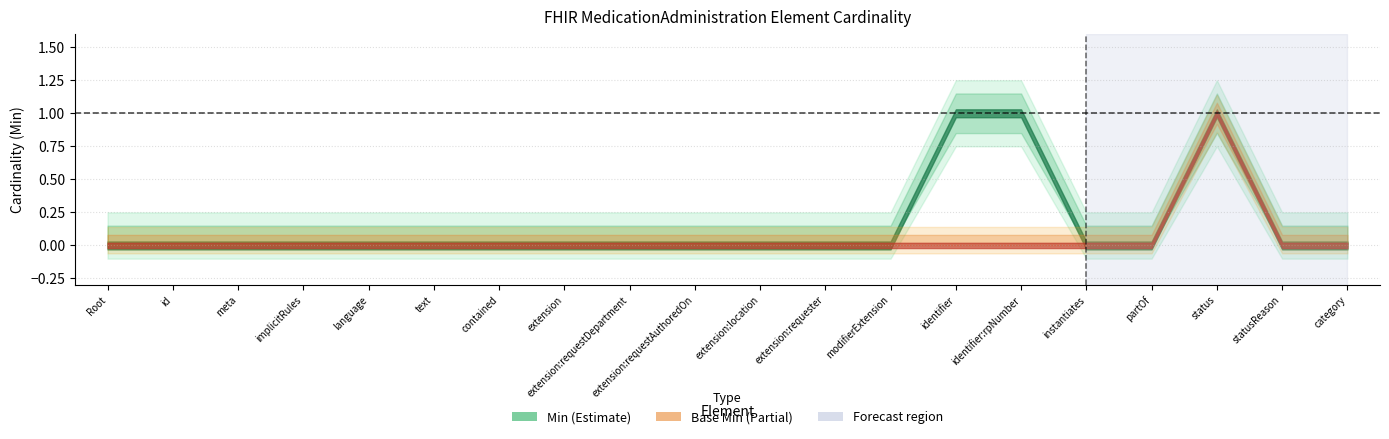

How many interior local peaks does the Base Min series have?

1